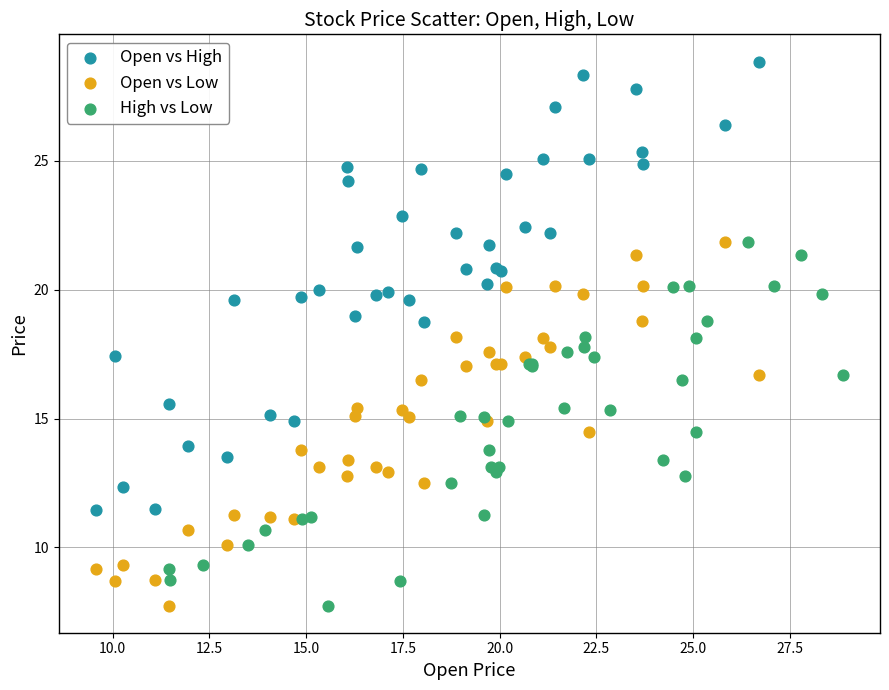

Which series has the widest spread of Y values?

Open vs High